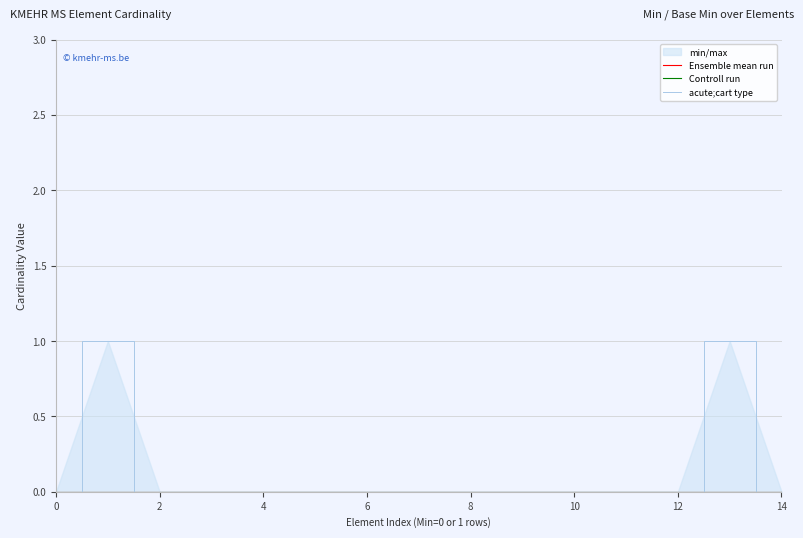

Is it true that acute;cart type equals -1 at 0?

False